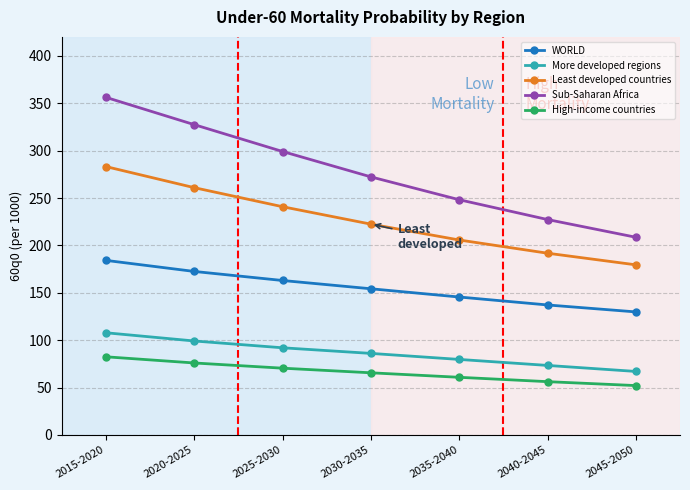

Reading left to right, extract all data points from this chart.

WORLD: 2015-2020=184.2	2020-2025=172.5	2025-2030=163.0	2030-2035=154.2	2035-2040=145.5	2040-2045=137.1	2045-2050=129.8
More developed regions: 2015-2020=107.8	2020-2025=99.1	2025-2030=91.9	2030-2035=86.0	2035-2040=79.7	2040-2045=73.3	2045-2050=67.0
Least developed countries: 2015-2020=283.1	2020-2025=260.9	2025-2030=240.8	2030-2035=222.4	2035-2040=205.7	2040-2045=191.7	2045-2050=179.5
Sub-Saharan Africa: 2015-2020=356.2	2020-2025=327.4	2025-2030=299.1	2030-2035=272.3	2035-2040=248.2	2040-2045=227.3	2045-2050=208.6
High-income countries: 2015-2020=82.4	2020-2025=75.9	2025-2030=70.4	2030-2035=65.6	2035-2040=60.8	2040-2045=56.2	2045-2050=52.1